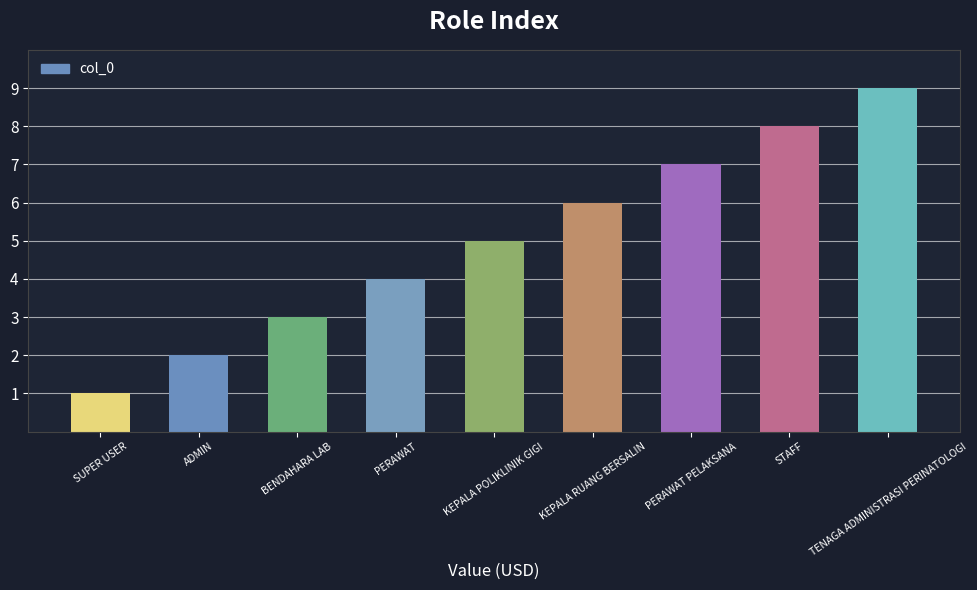

What is the approximate value at SUPER USER?

1